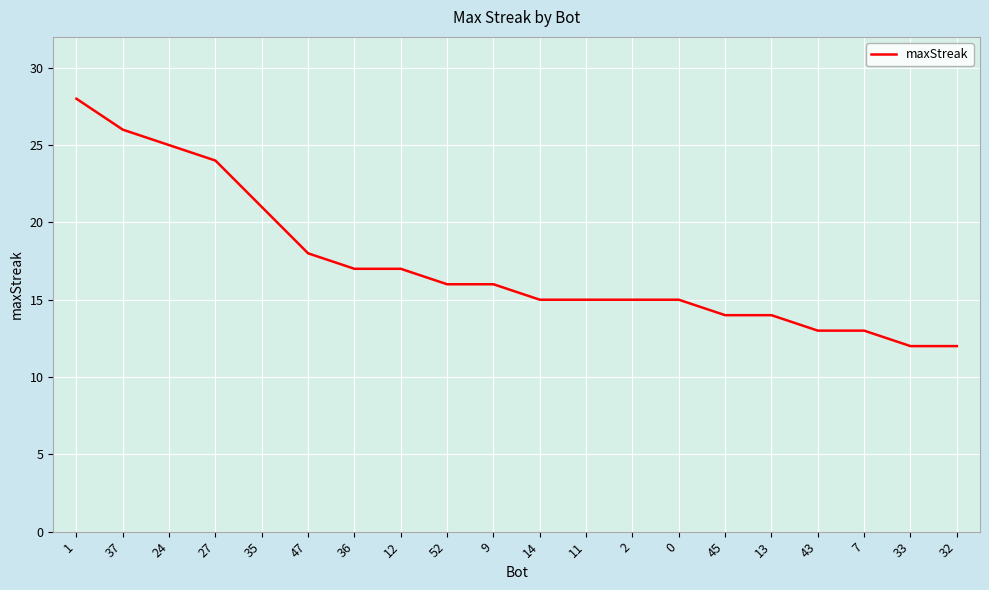

At which label is the value closest to 20?

35